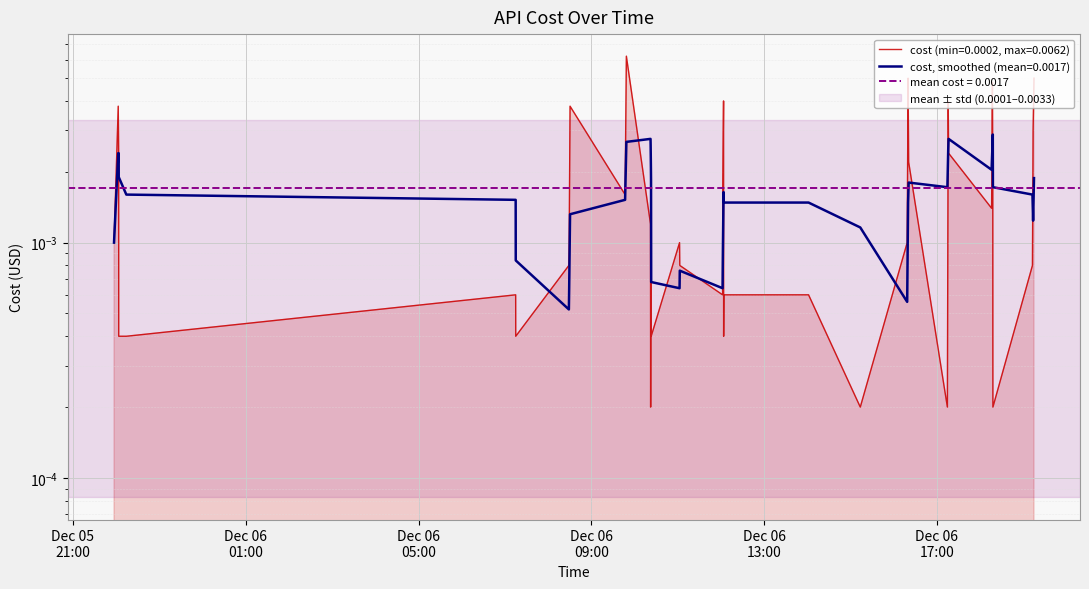

What is the label of the 33rd point from the left?

2023-12-06 18:15:57